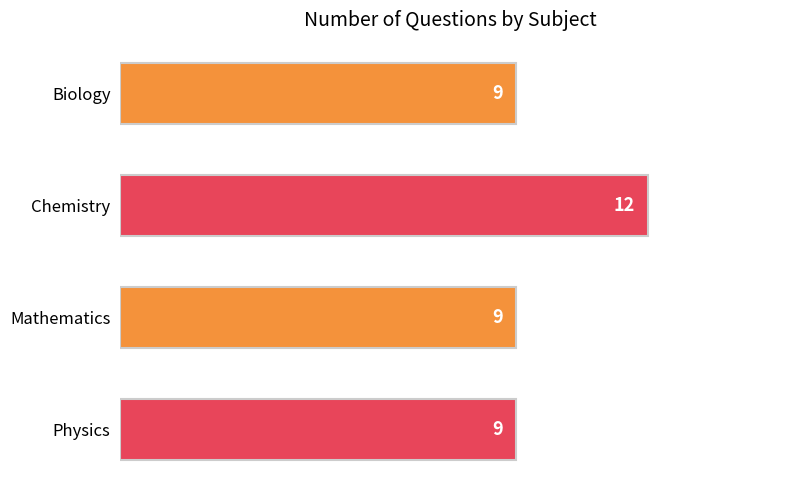

What is the sum of all values?

39